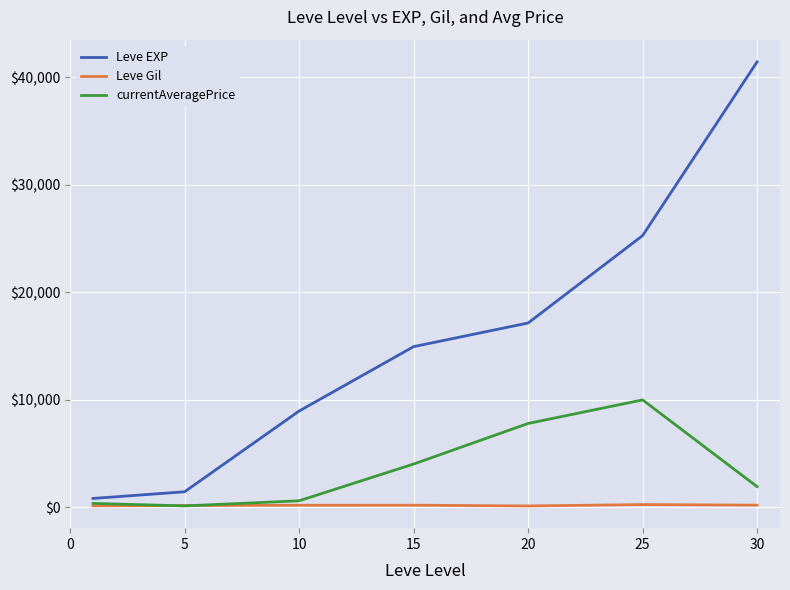

Which series has the widest spread of values?

Leve EXP